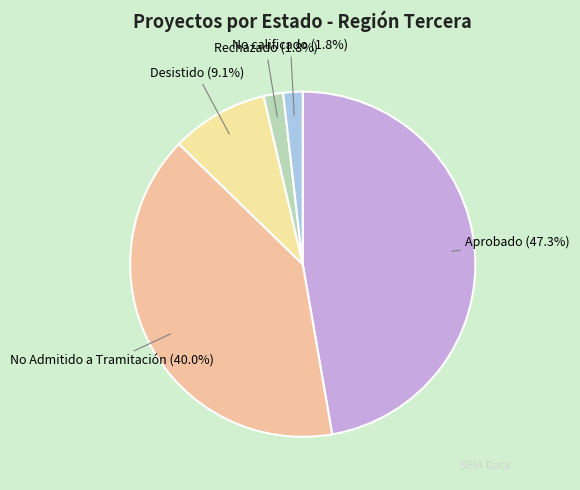

How many segments does this pie chart have?

5